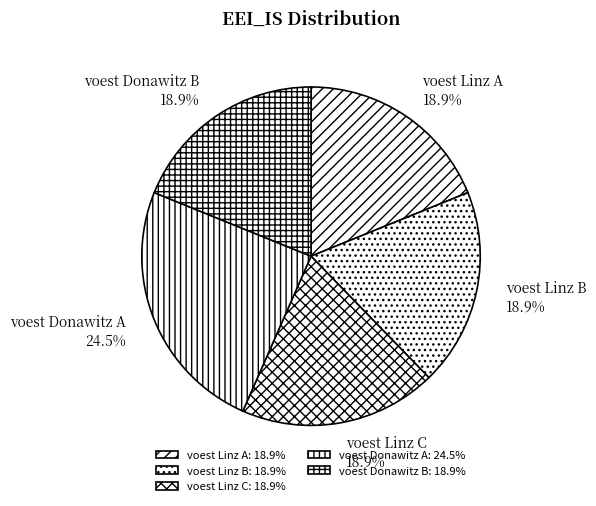

Between voest Donawitz B and voest Donawitz A, which is larger?

voest Donawitz A